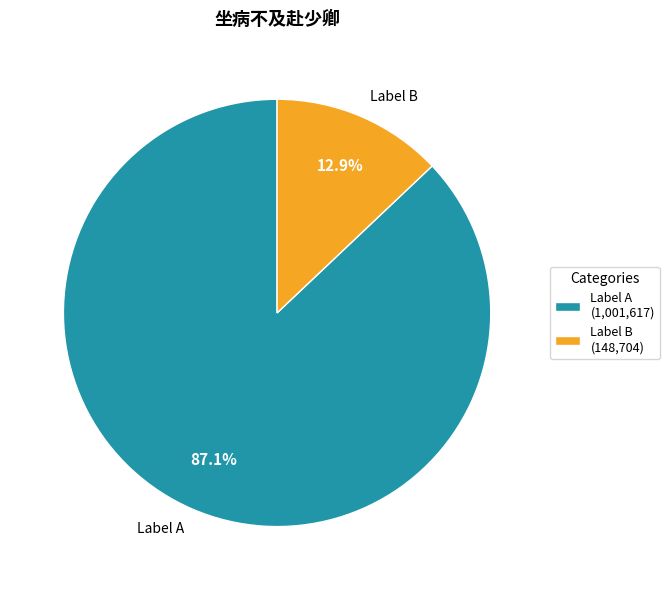

How many slices are in this pie chart?

2